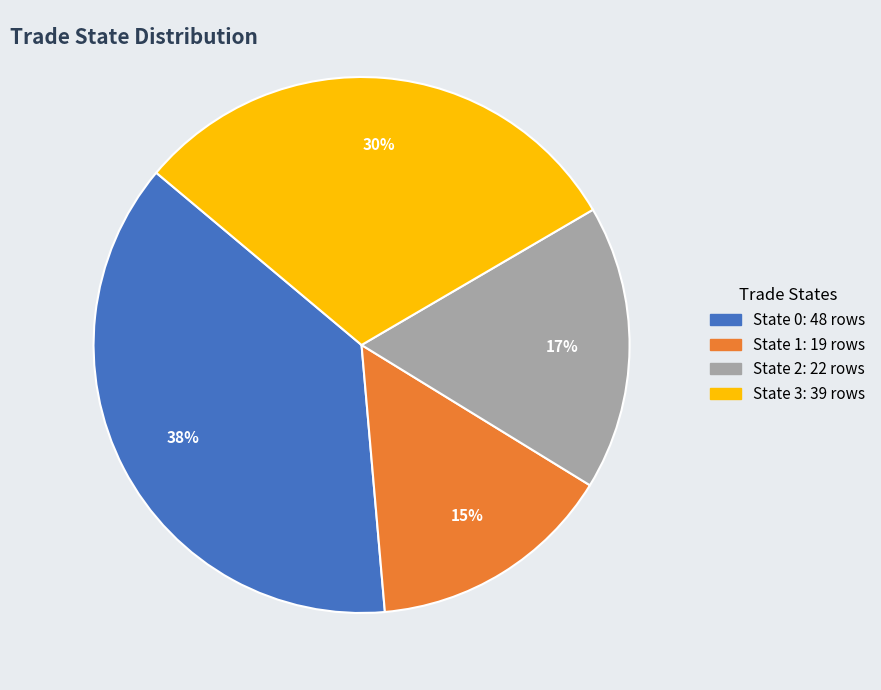

To the nearest percent, what is the difference between the largest and smallest slice percentages?

23%